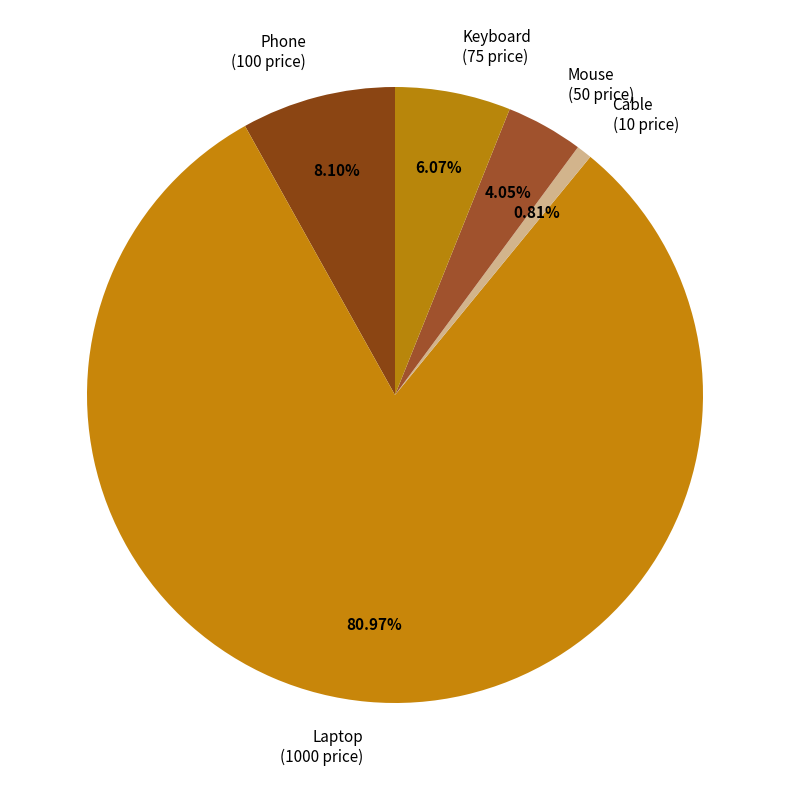

Rank the categories by value from highest to lowest.

Laptop, Phone, Keyboard, Mouse, Cable